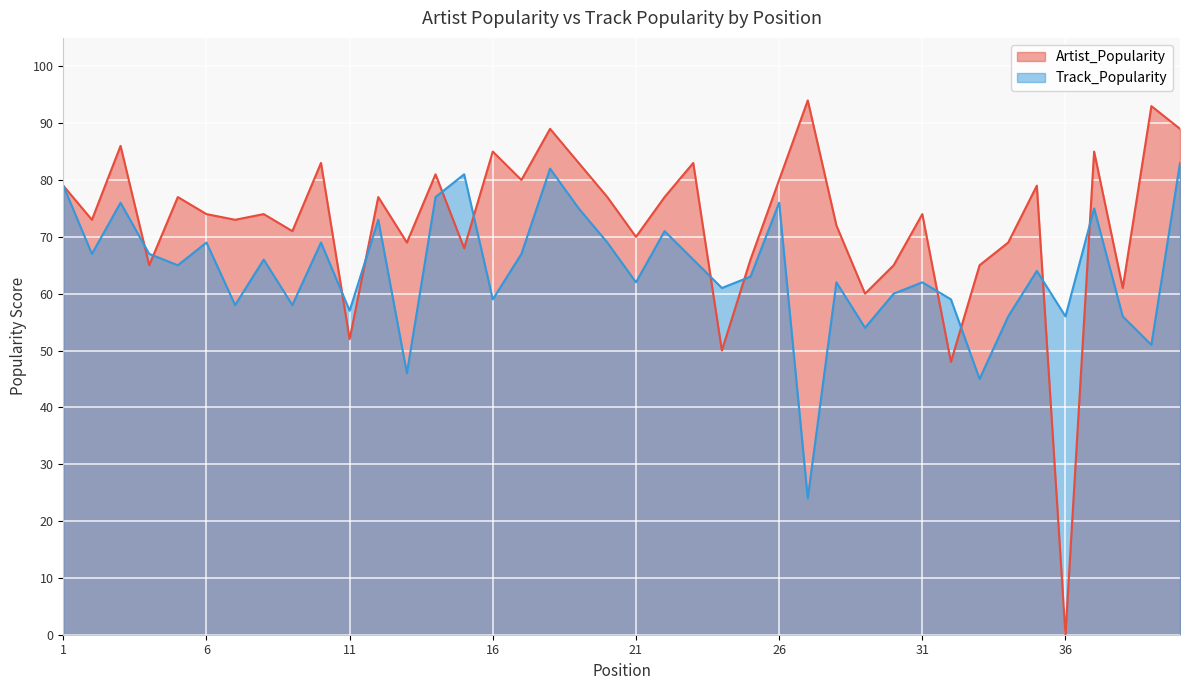

At which category does Artist_Popularity reach its first local valley?

2